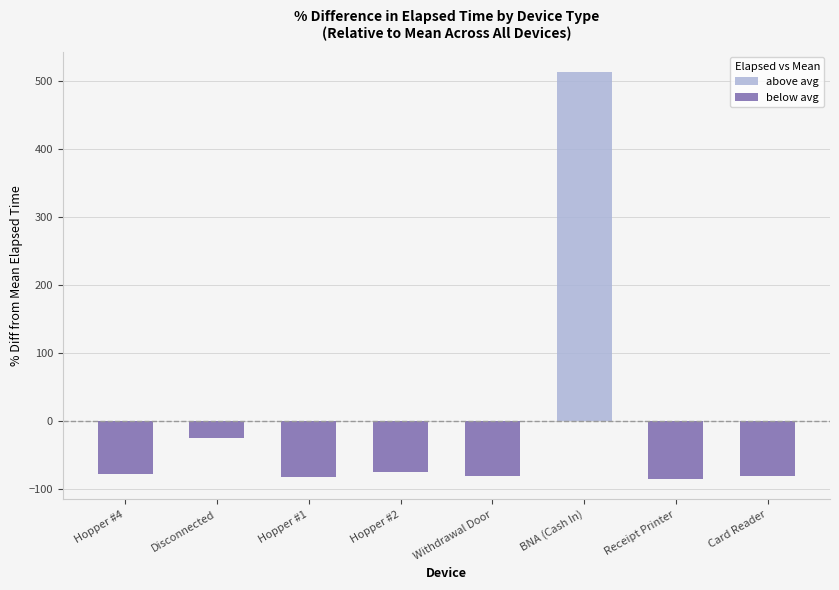

What is the label of the 2nd bar from the right?

Receipt Printer